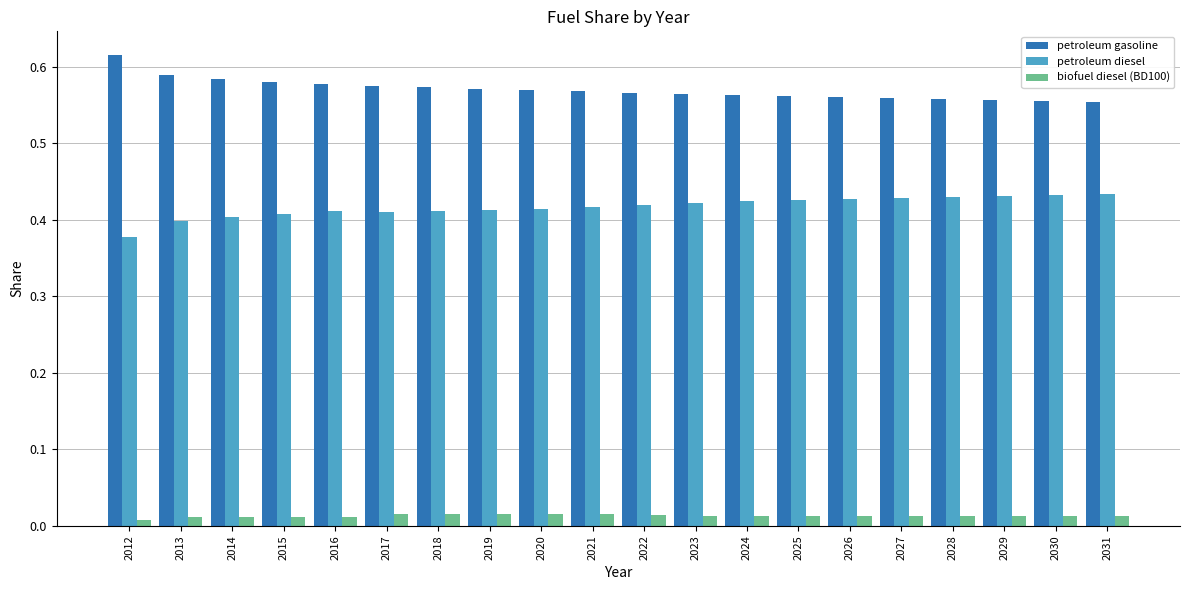

Which category has the lowest value in the petroleum diesel series?

2012